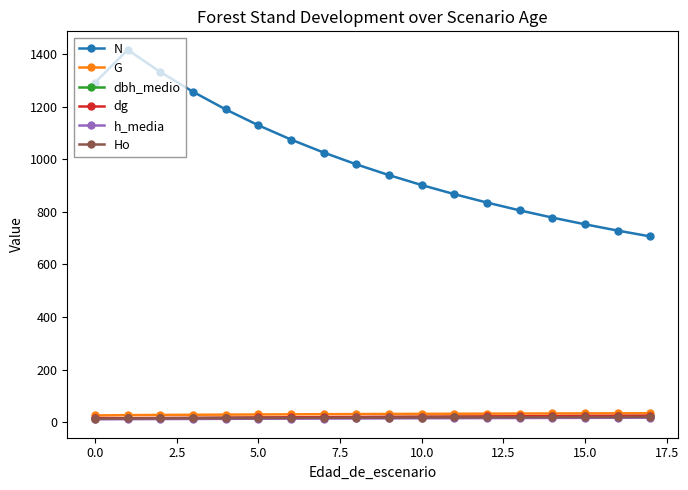

Count the number of categories in the chart.

18